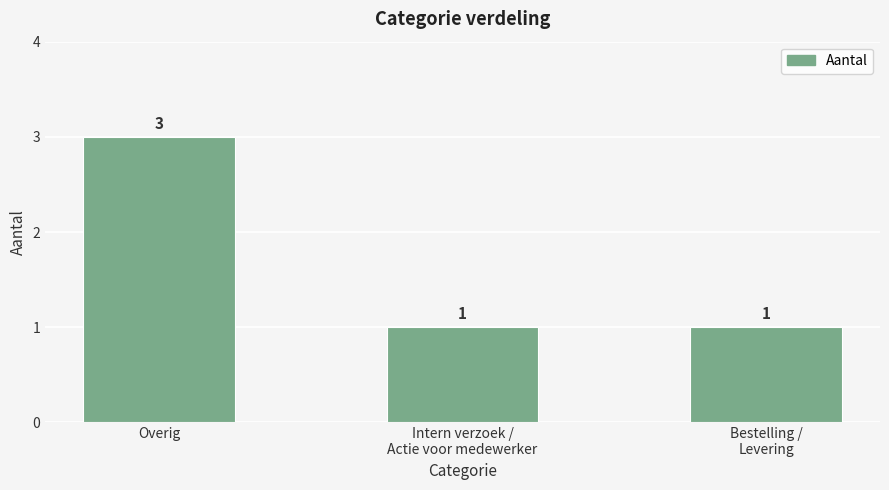

What is the maximum value shown in the chart?

3